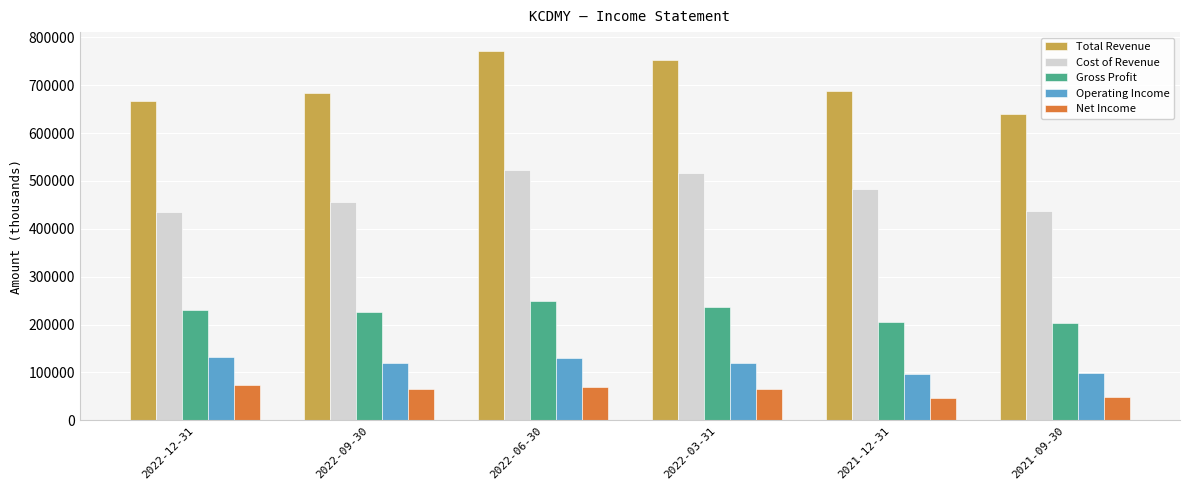

At how many categories does at least one series exceed 502863?

6